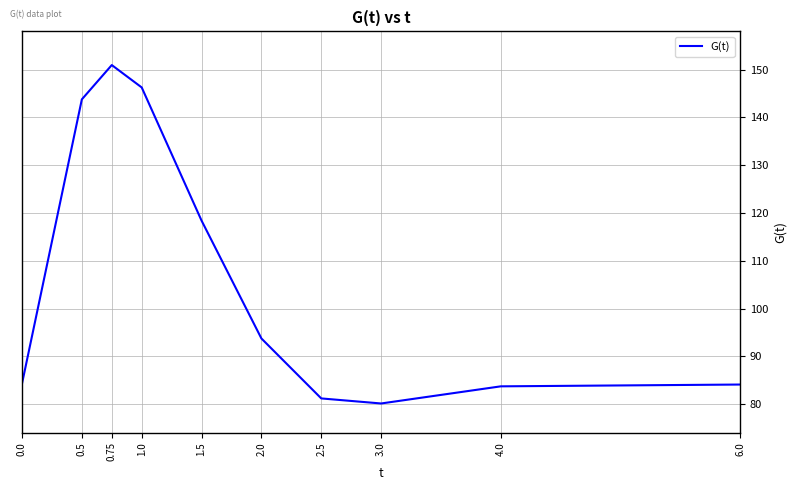

Which has a higher value, 0.75 or 1.0?

0.75